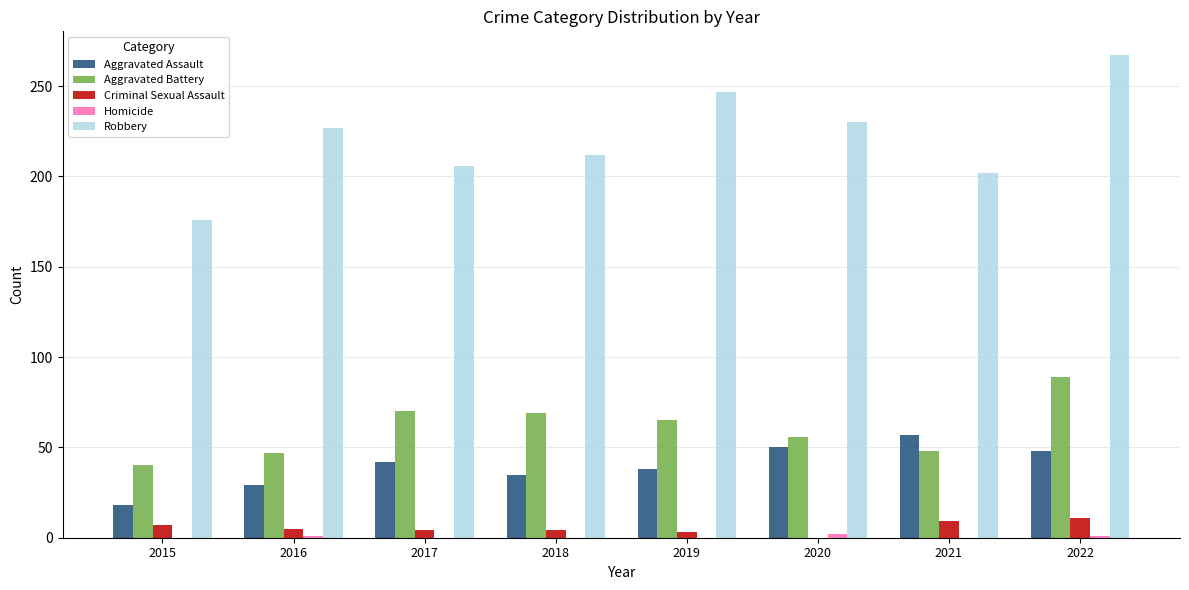

How many data points does each series have?

8